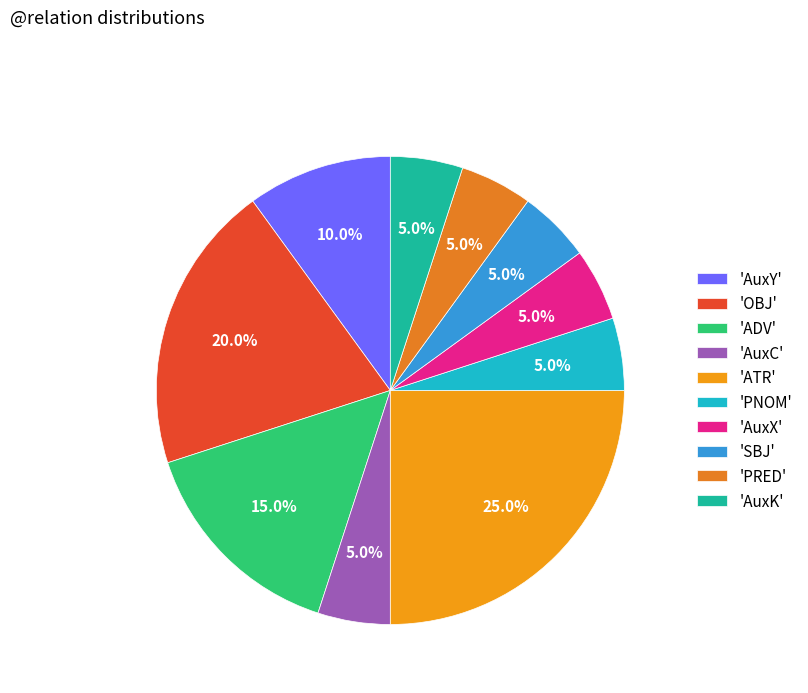

How many slices are in this pie chart?

10